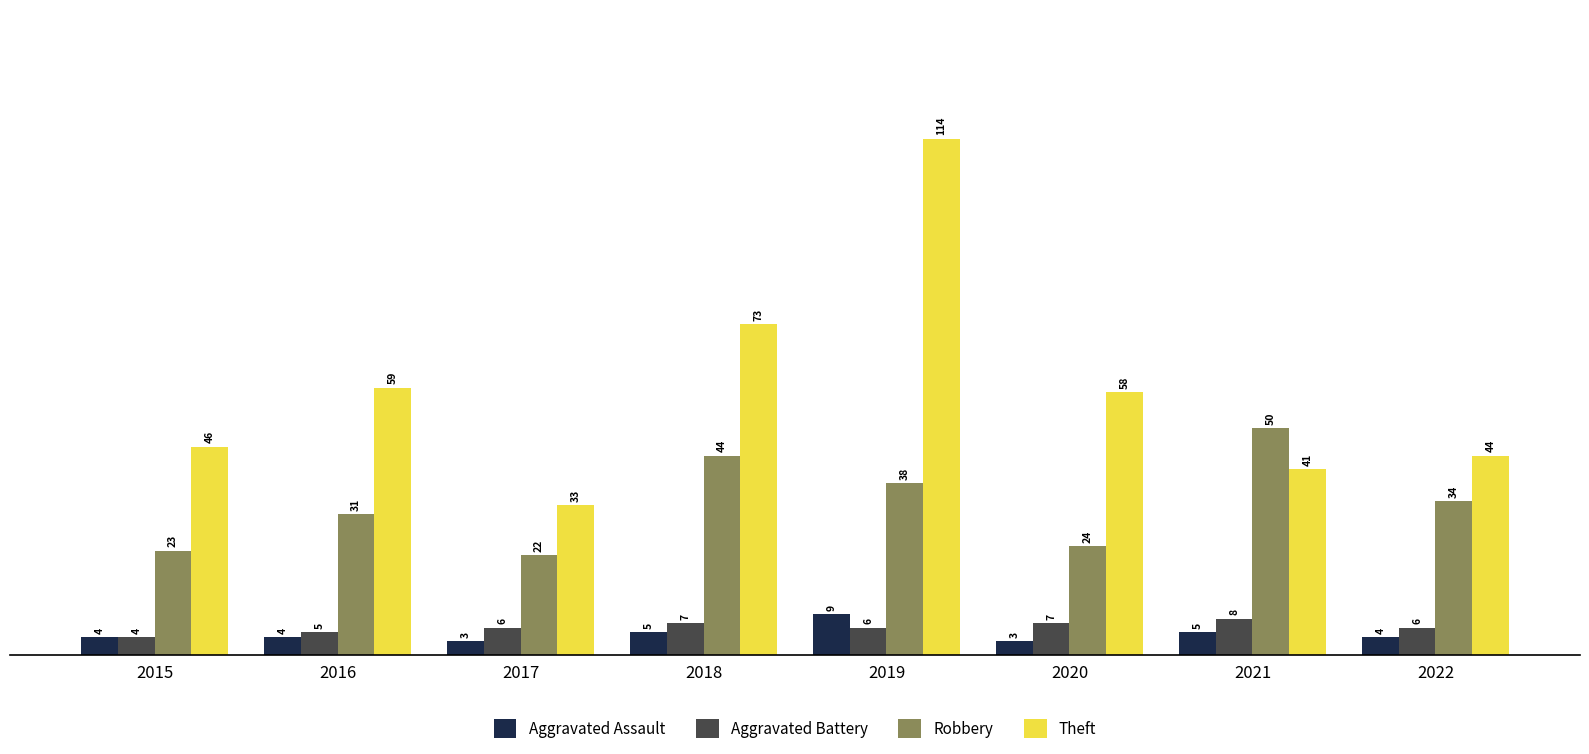

What are all the series names shown in the legend?

Aggravated Assault, Aggravated Battery, Robbery, Theft